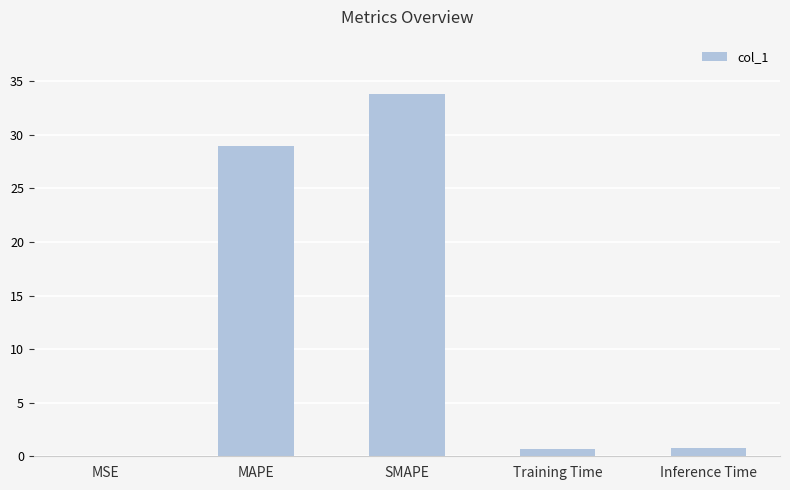

Read the value at SMAPE.

33.8